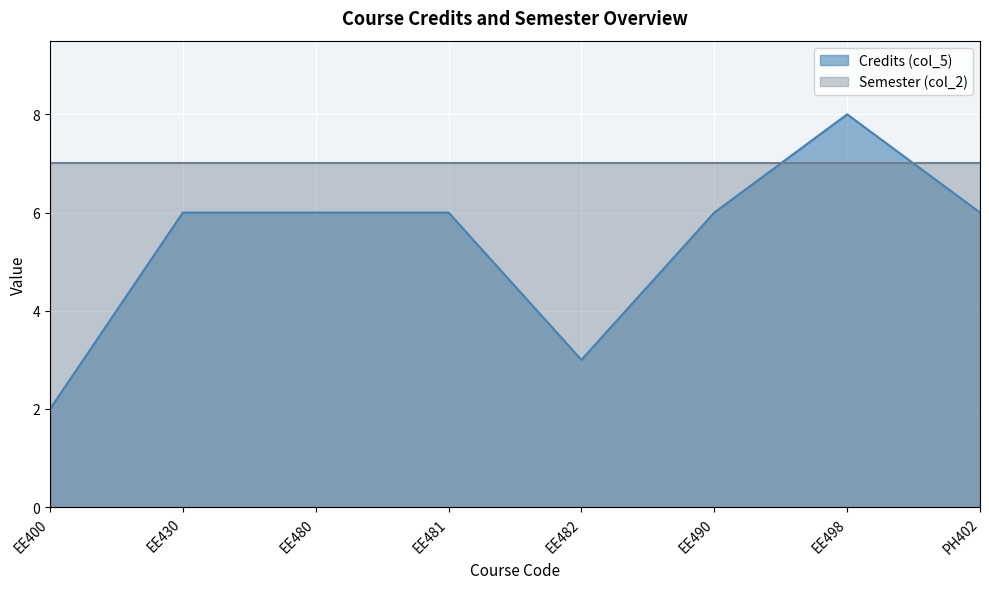

Reading right to left, transcribe all the data shown in this chart.

6	8	6	3	6	6	6	2